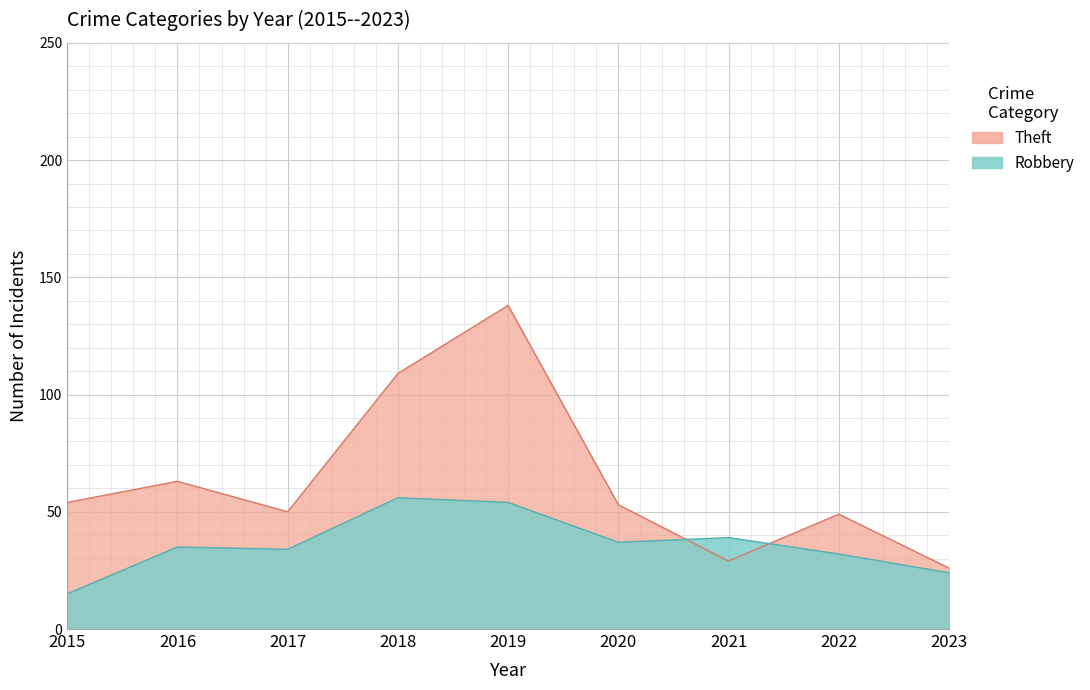

How many values in the Theft series exceed 53?

4